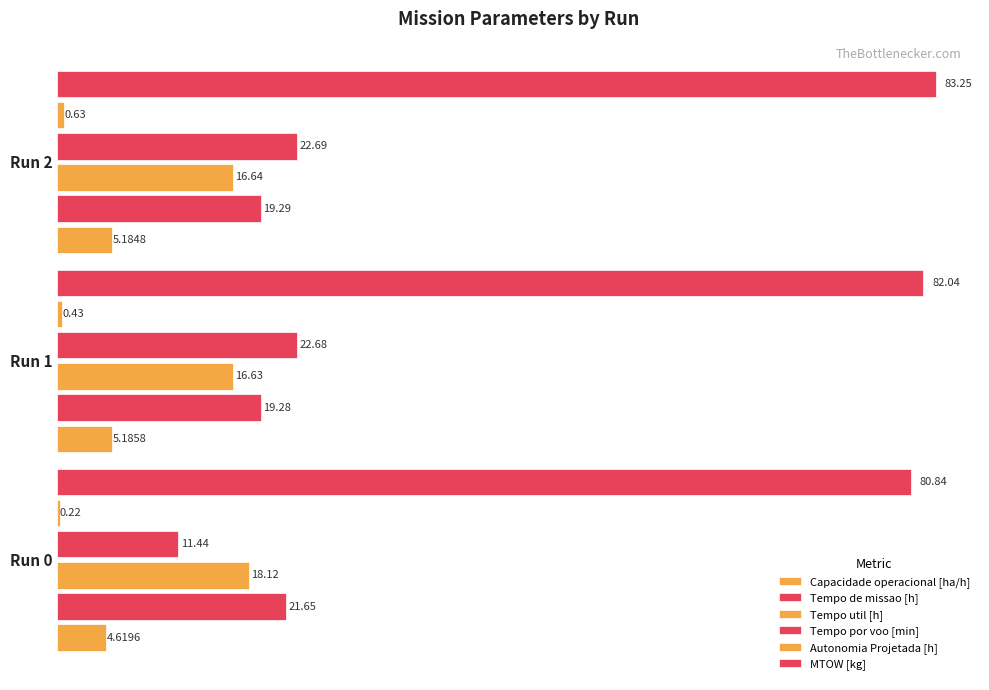

How many series are shown in this chart?

6